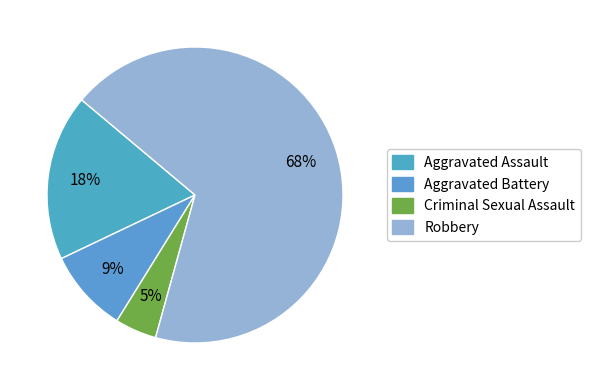

True or false: Robbery accounts for 73% of the total.

False